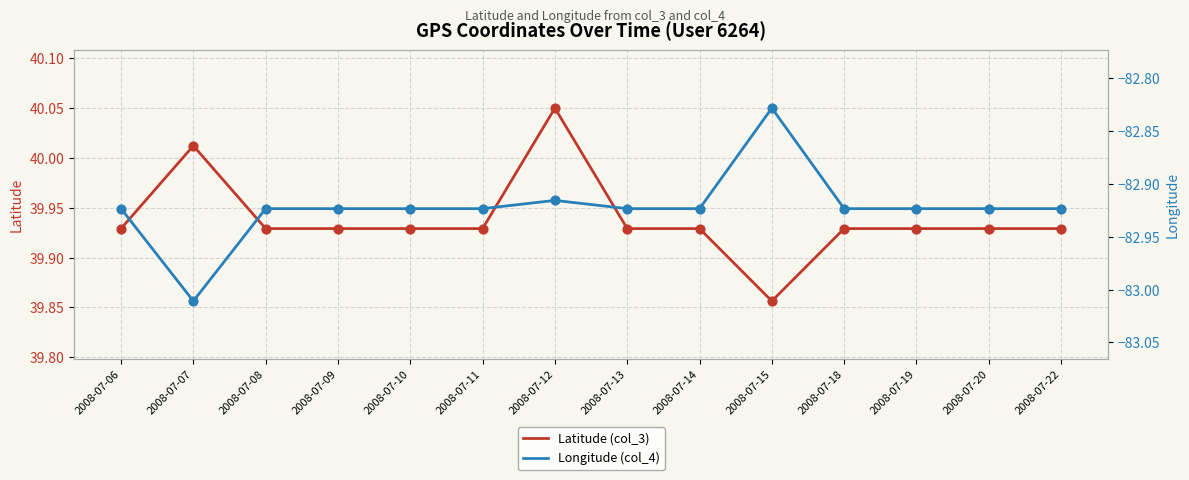

Which series reaches the minimum Y coordinate?

Longitude (col_4)